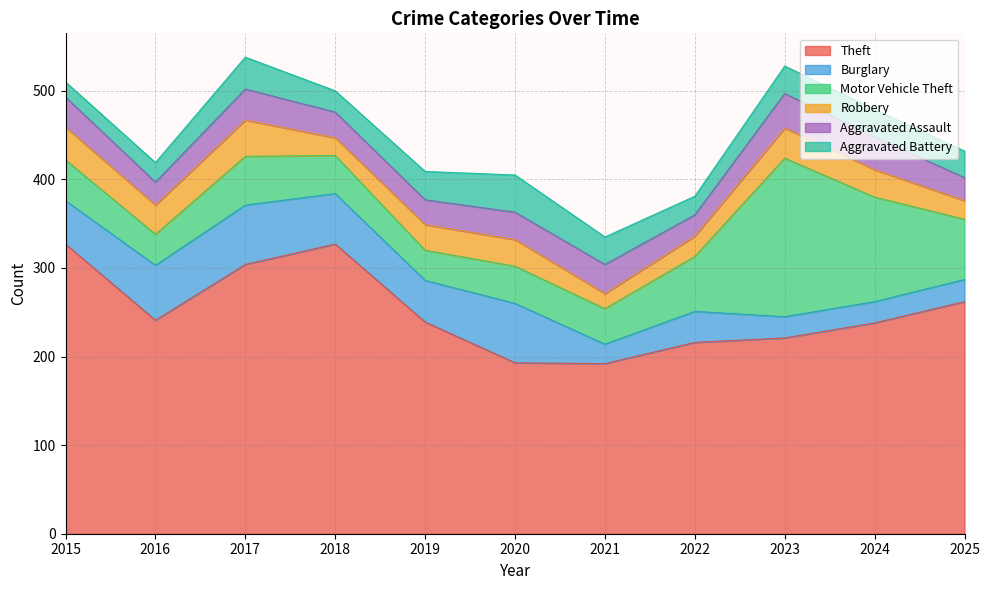

True or false: Theft and Aggravated Assault intersect in this chart.

False